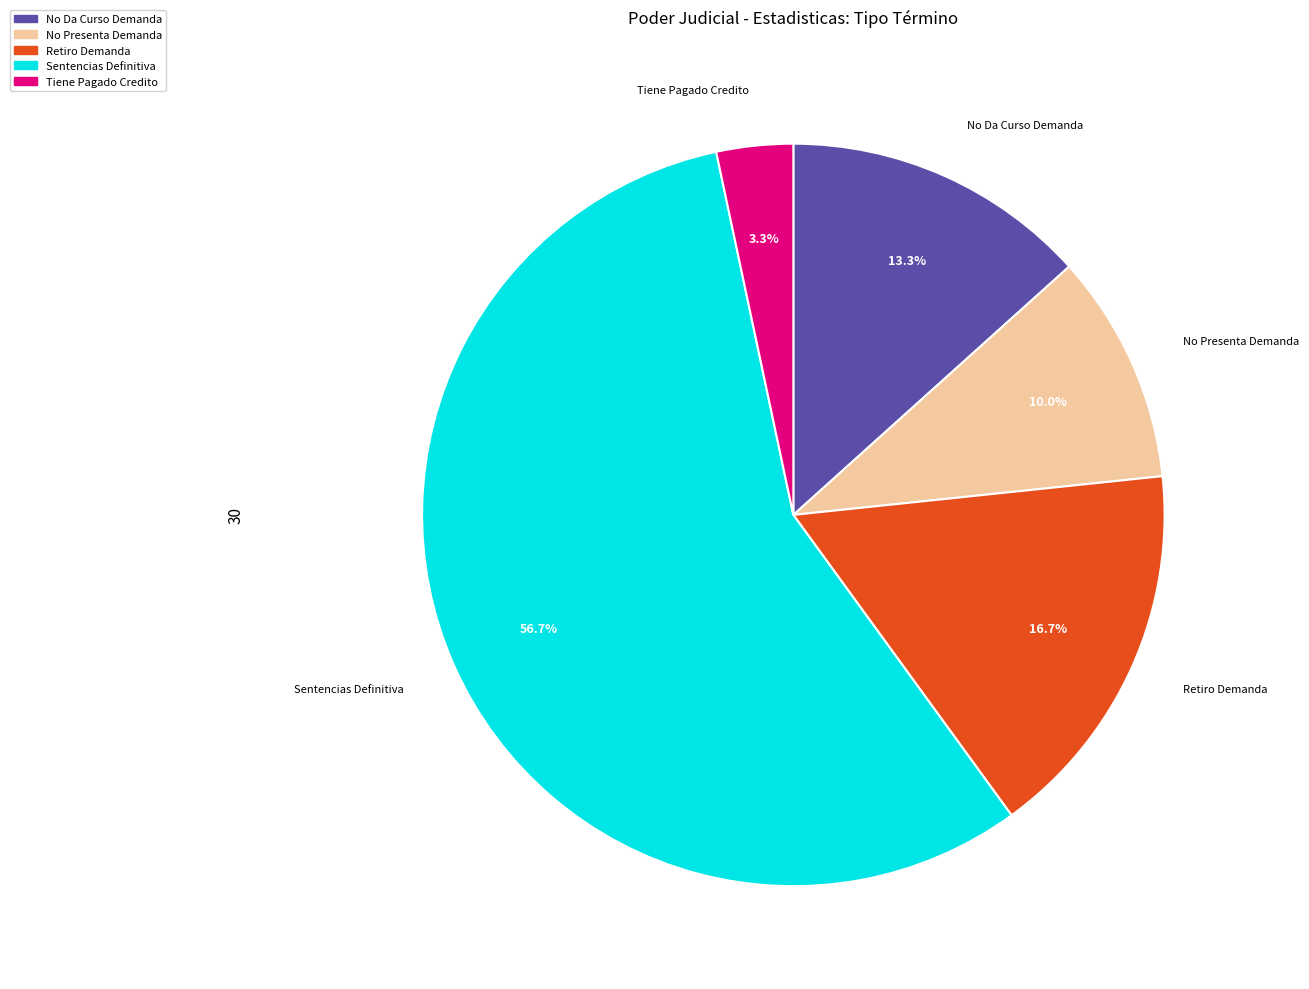

Which category has the smallest portion of the pie?

Tiene Pagado Credito